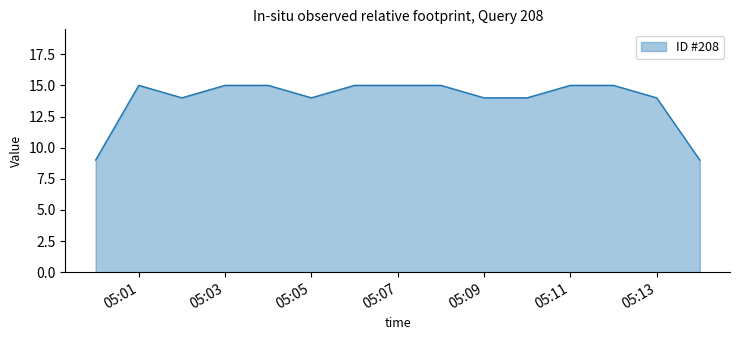

Does the chart have visible grid lines?

No